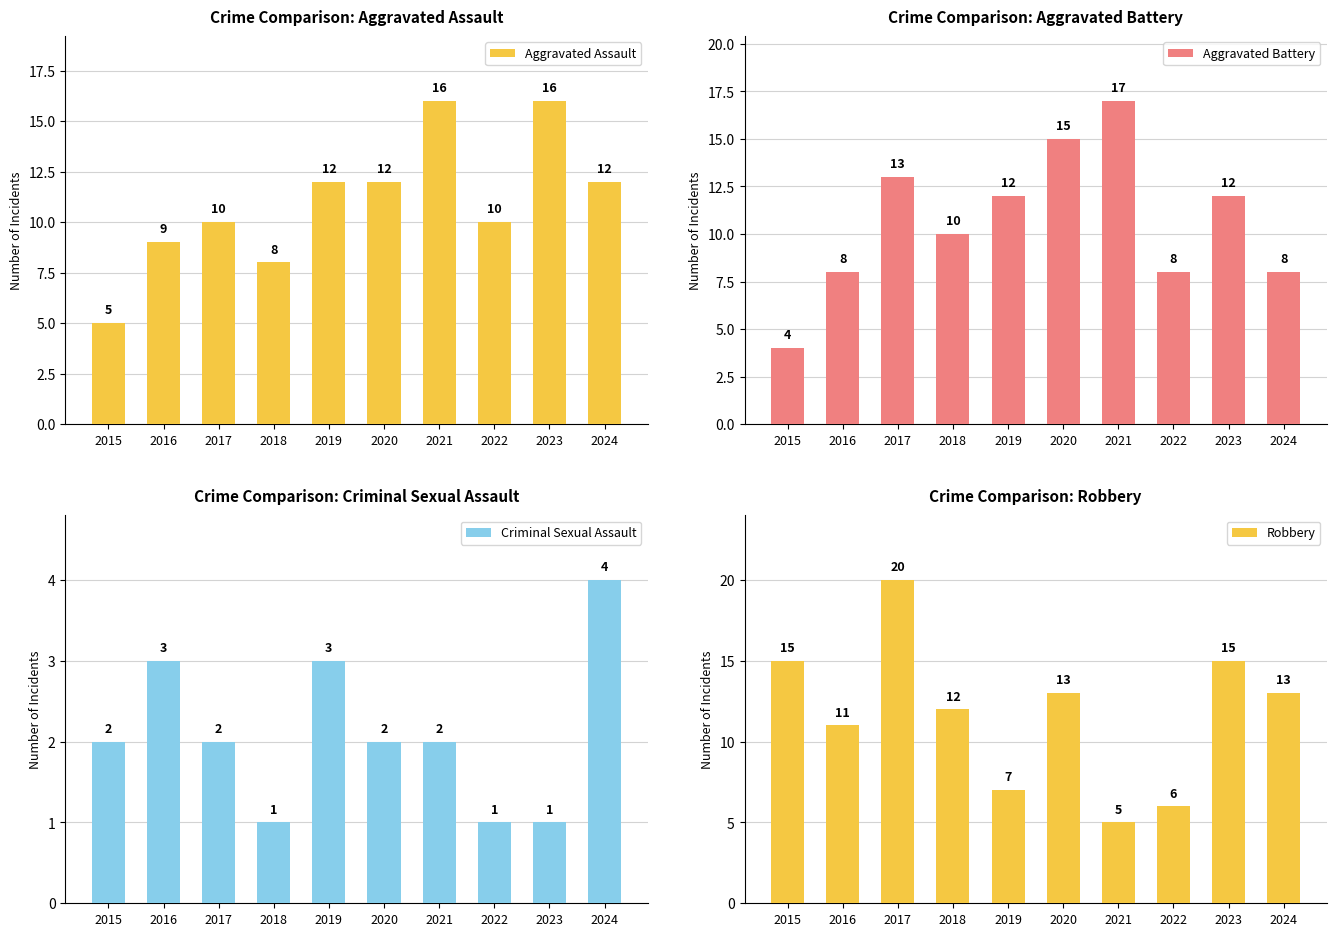

What is the average value of the Criminal Sexual Assault series?

2